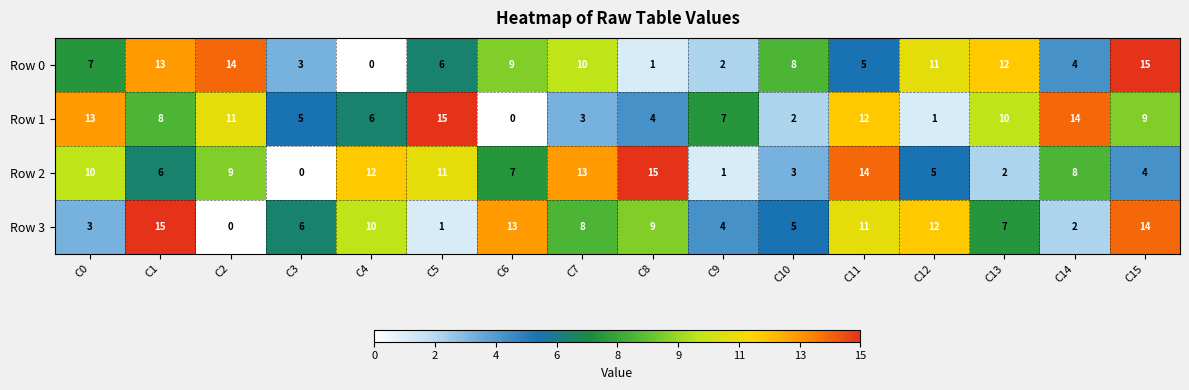

What is the difference between the maximum and minimum values in the Row 1 series?

15